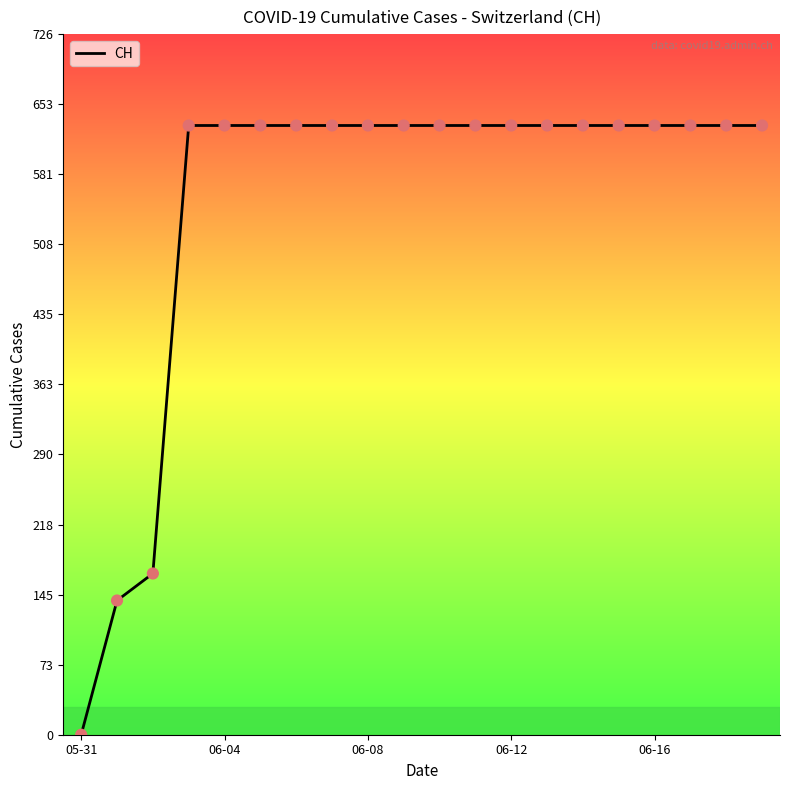

What is the difference between the maximum and minimum values?

631